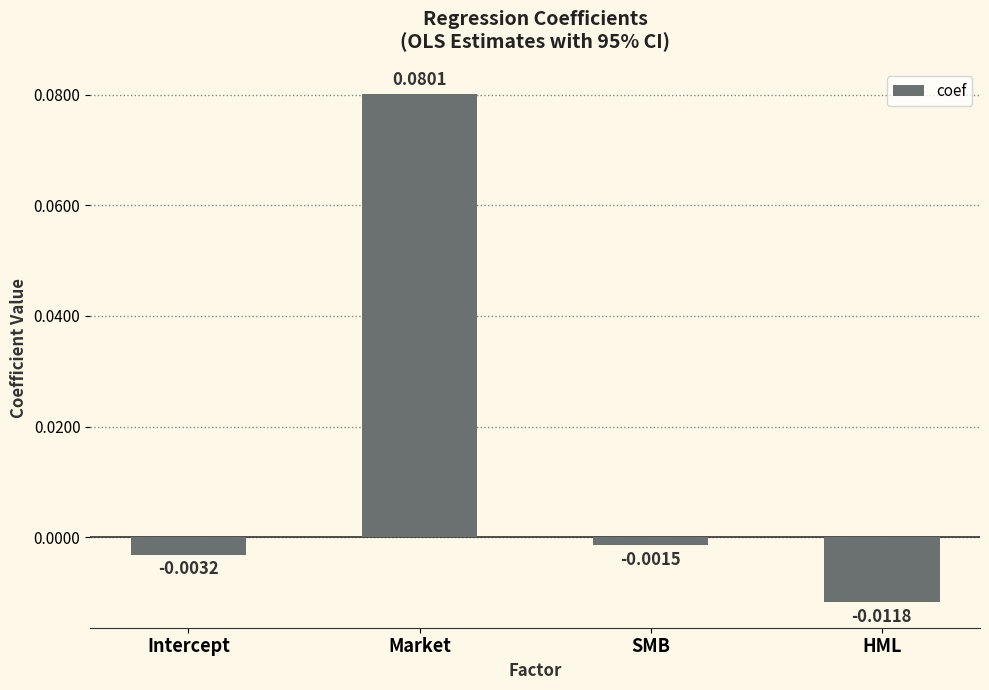

How many bars are there in total?

4